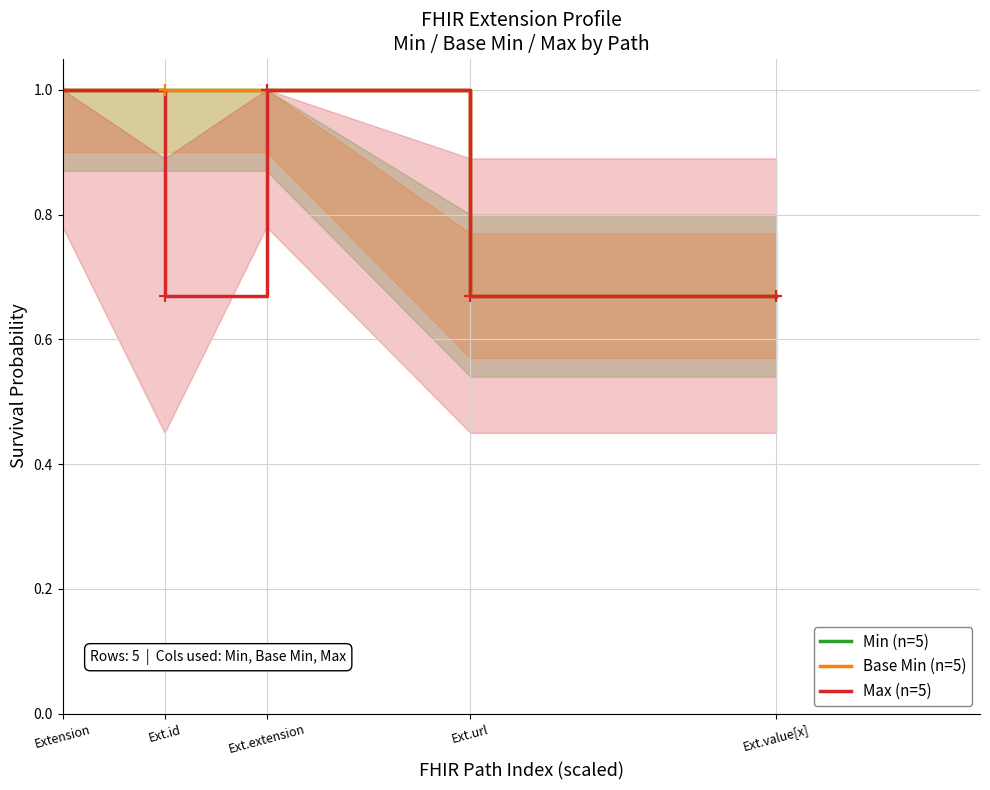

The Base Min (n=5) series shows 0.2 at Extension. True or false?

False